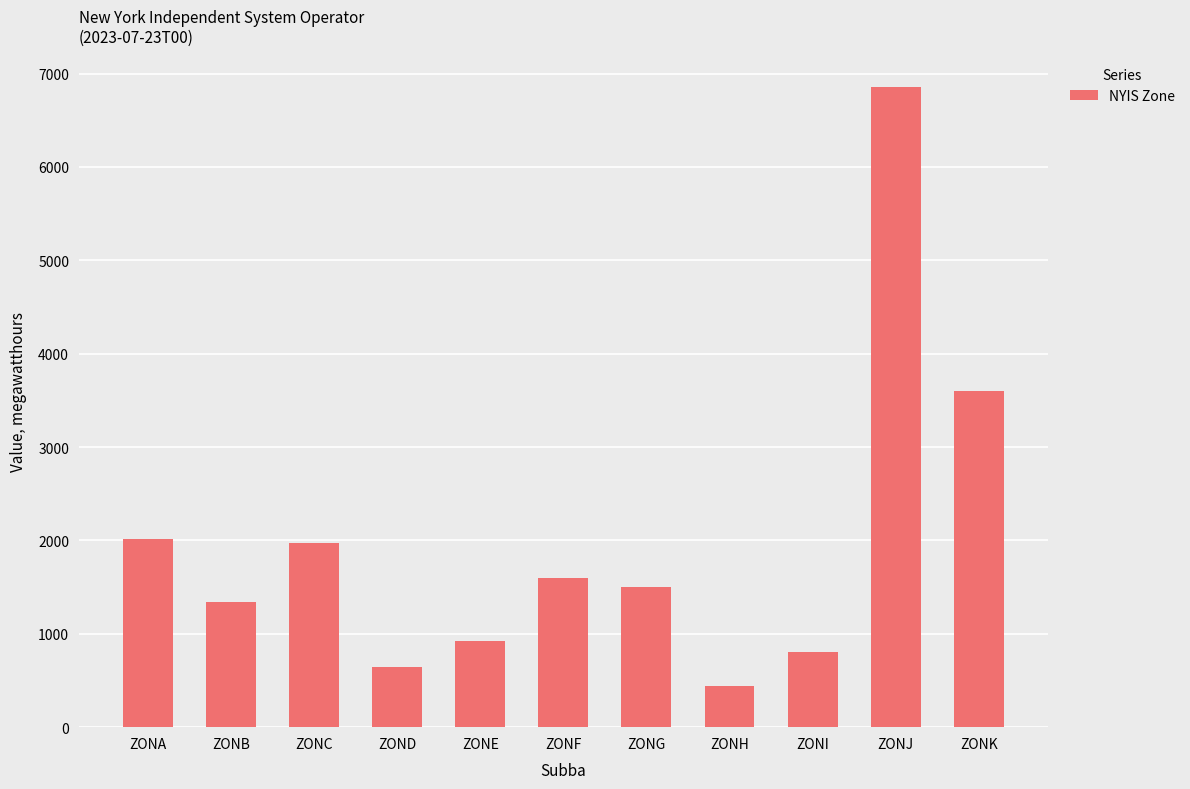

How many bars are there in total?

11